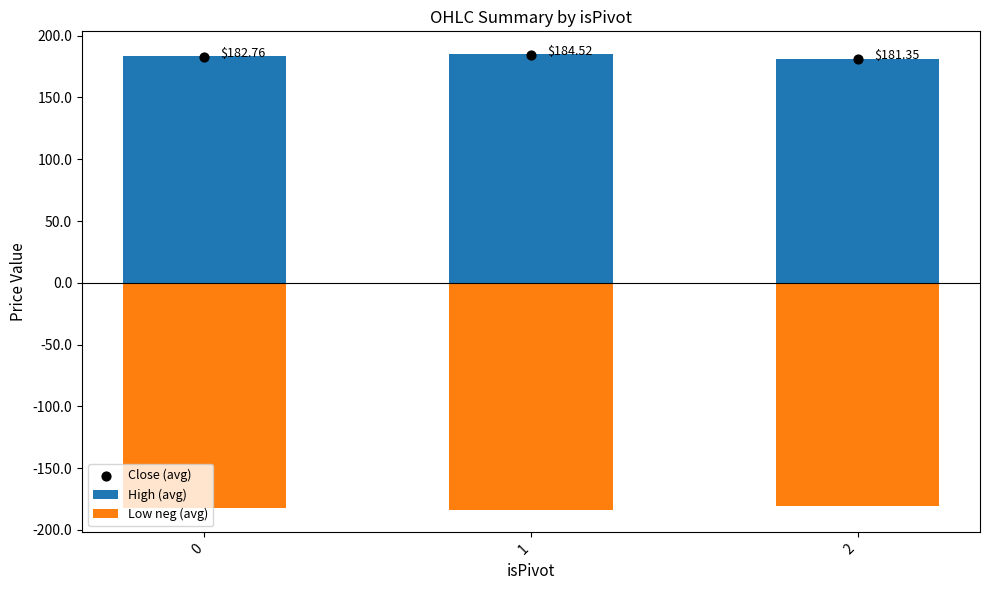

Which series reaches the minimum Y coordinate?

Low neg (avg)